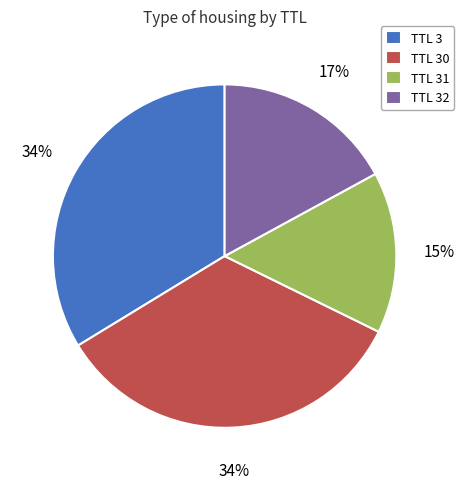

Which slice is the smallest?

TTL 31